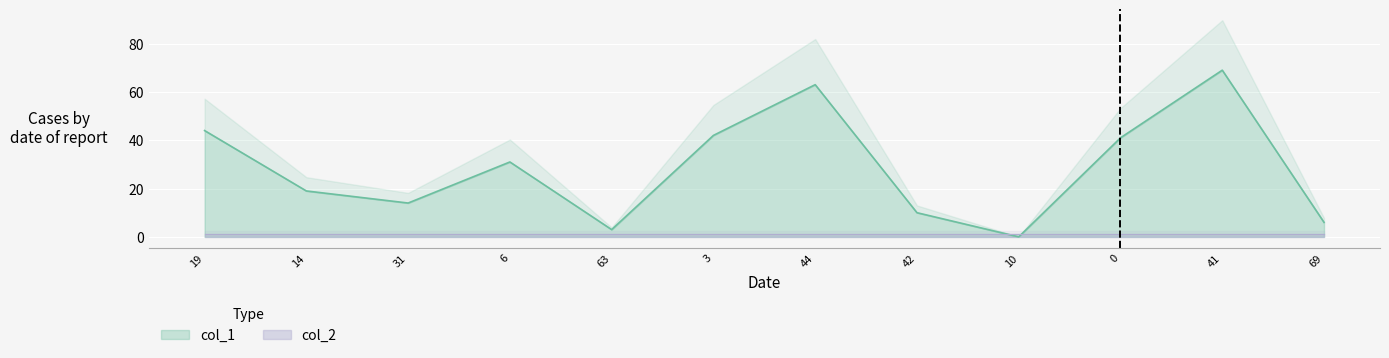

Is it true that the value at 44 is 63?

True